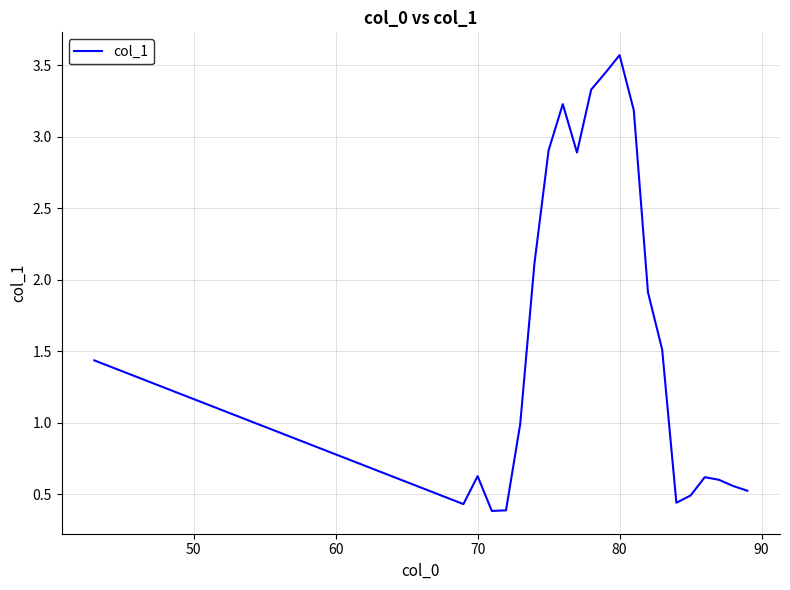

Count the number of data series in this chart.

1